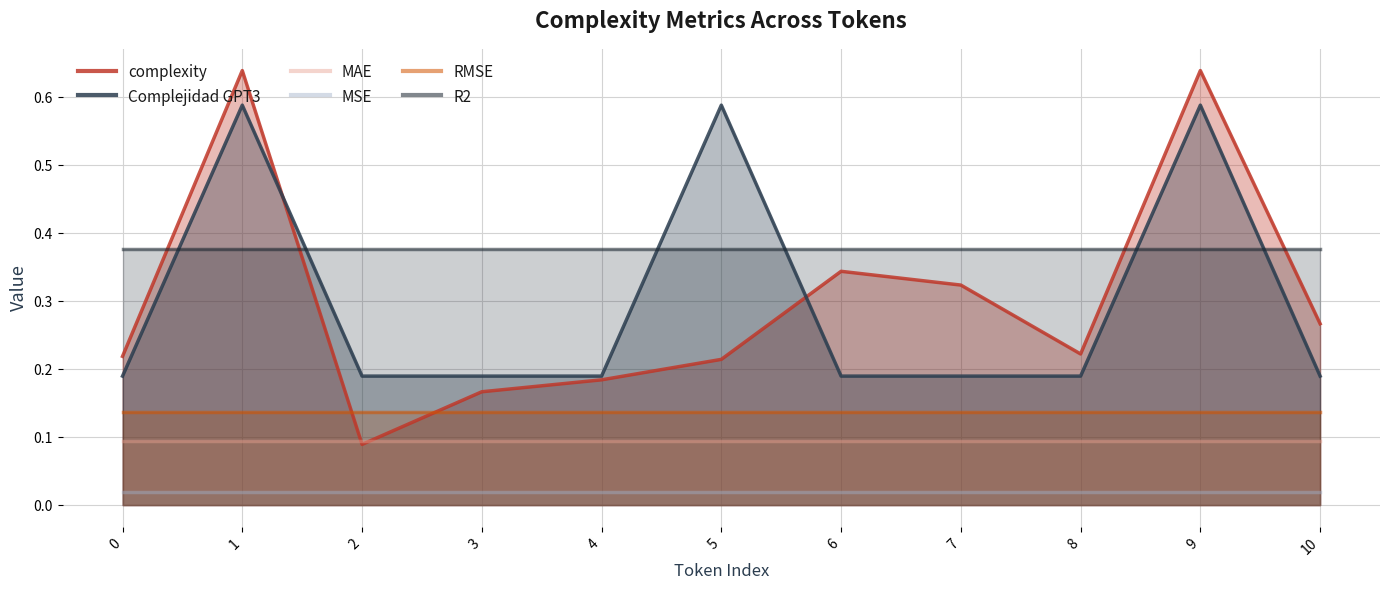

What is the average value of the R2 series?

0.4